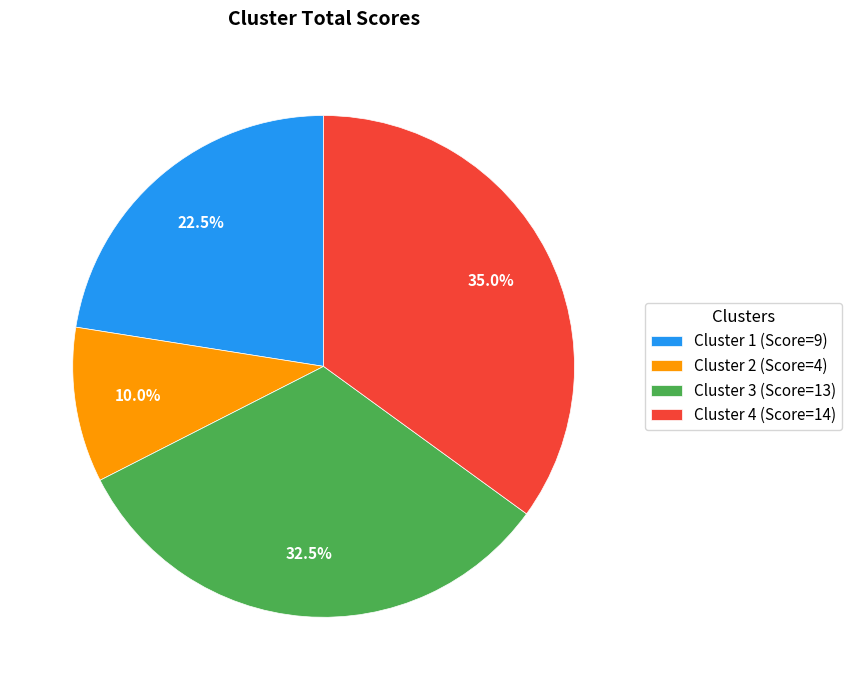

Combined, do Cluster 4 and Cluster 1 account for over 50%?

Yes